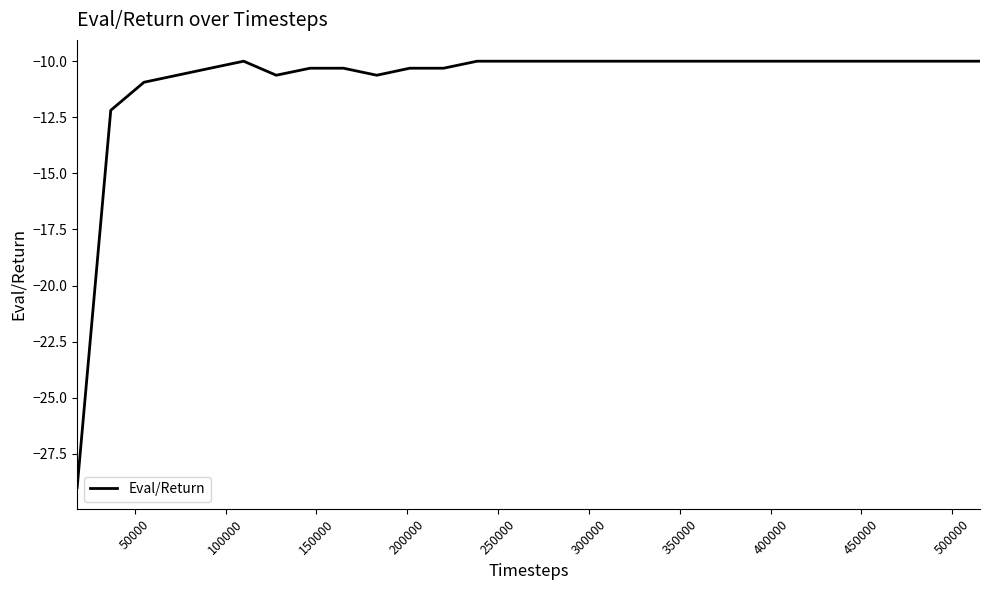

Does the chart display data point markers on the line(s)?

No